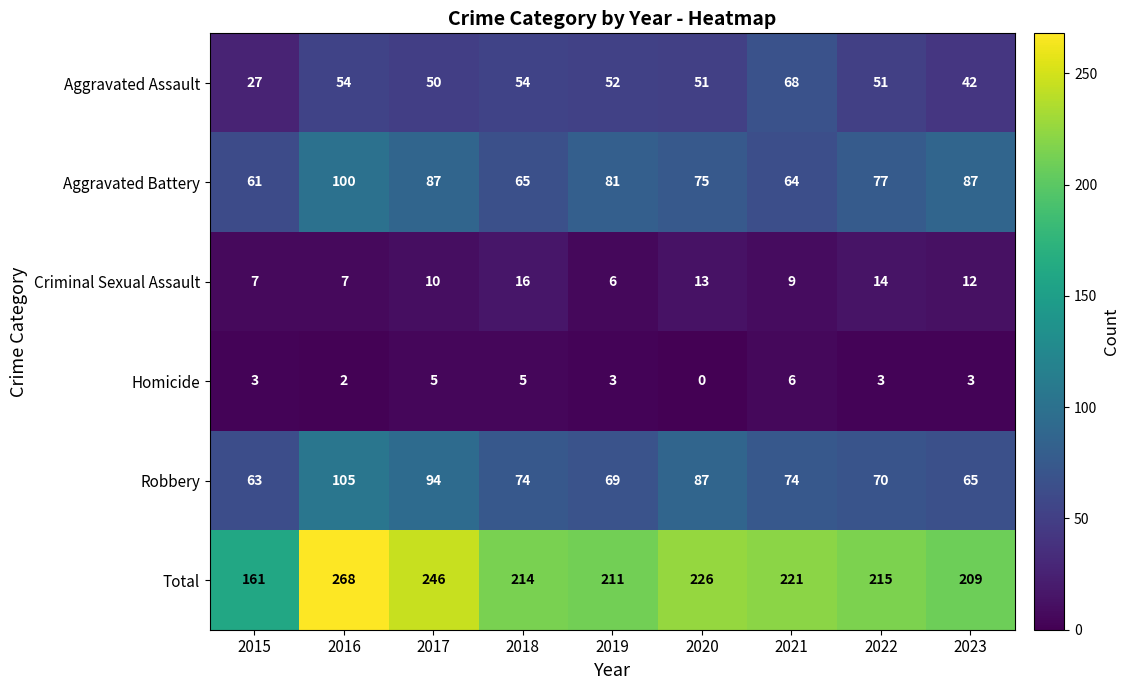

How many data points in Total are less than 215?

4